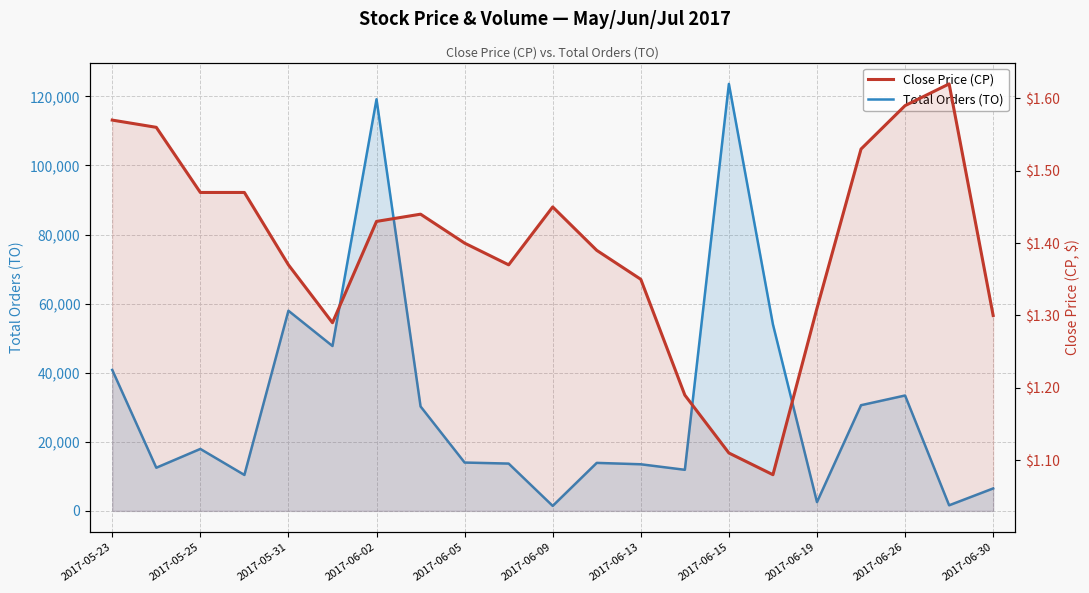

Reading left to right, transcribe all the data shown in this chart.

Total Orders (TO): 40820.0	12500.0	17940.0	10410.0	57950.0	47740.0	119180.0	30240.0	14000.0	13700.0	1450.0	13900.0	13500.0	11900.0	123620.0	54000.0	2550.0	30600.0	33410.0	1620.0	6500.0
Close Price (CP): 1.6	1.6	1.5	1.5	1.4	1.3	1.4	1.4	1.4	1.4	1.4	1.4	1.4	1.2	1.1	1.1	1.3	1.5	1.6	1.6	1.3